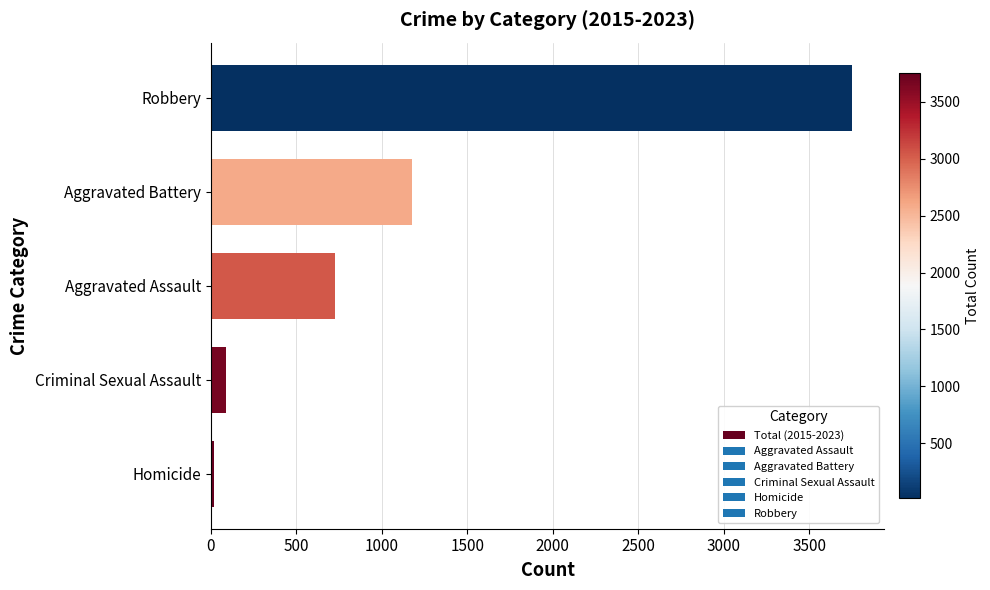

Reading bottom to top, what are all the values shown in this chart?

Homicide=17	Criminal Sexual Assault=90	Aggravated Assault=728	Aggravated Battery=1175	Robbery=3752